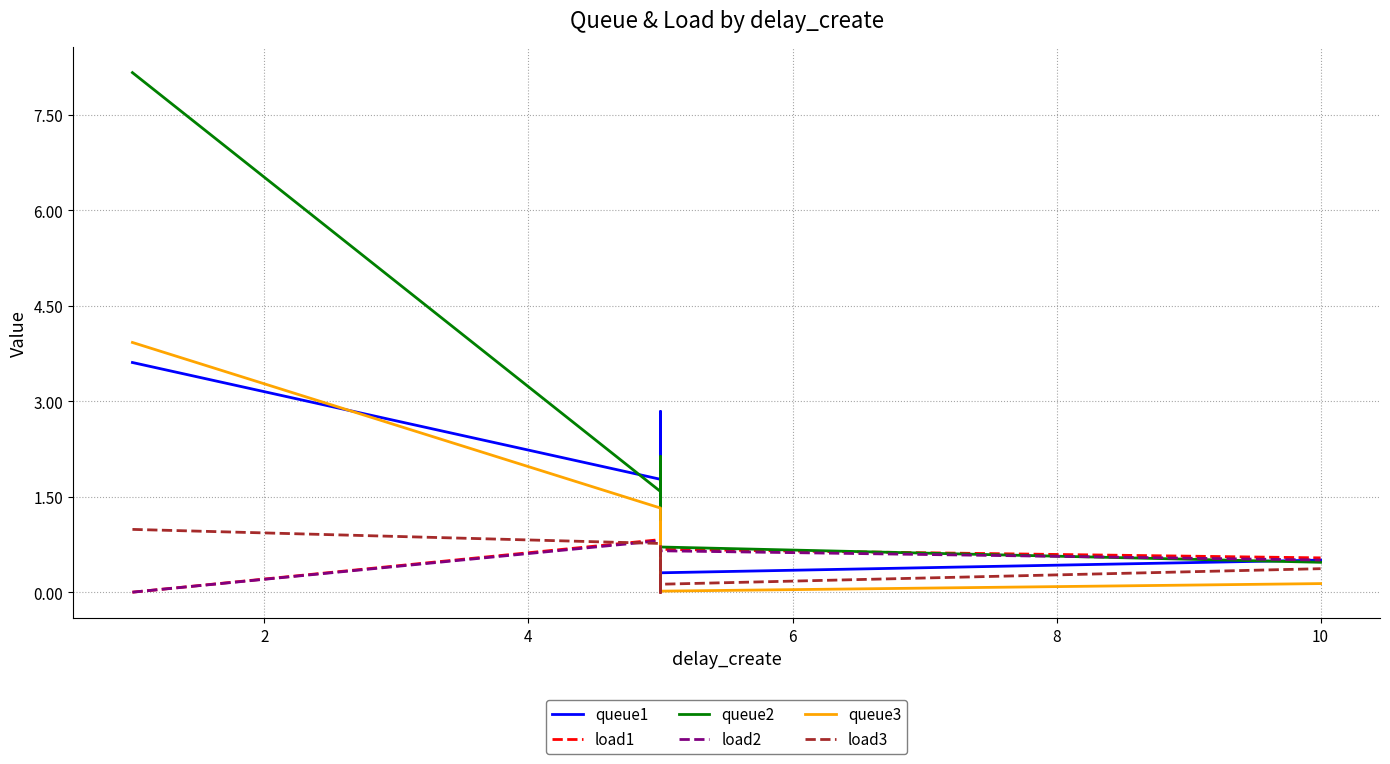

How many series are shown in this chart?

6